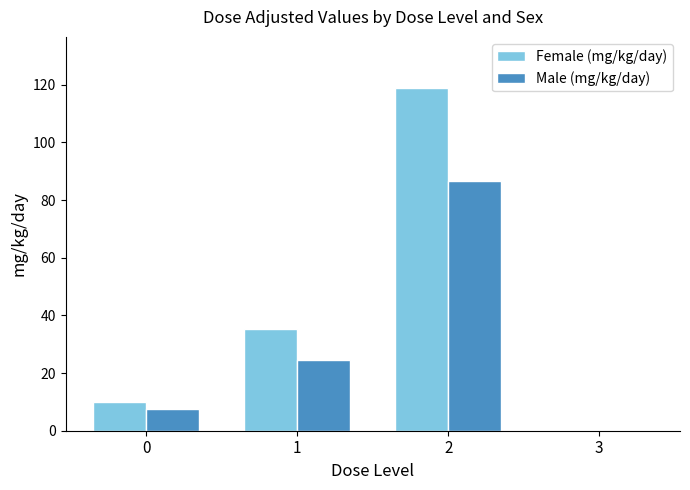

What is the maximum value shown in the chart?

118.8